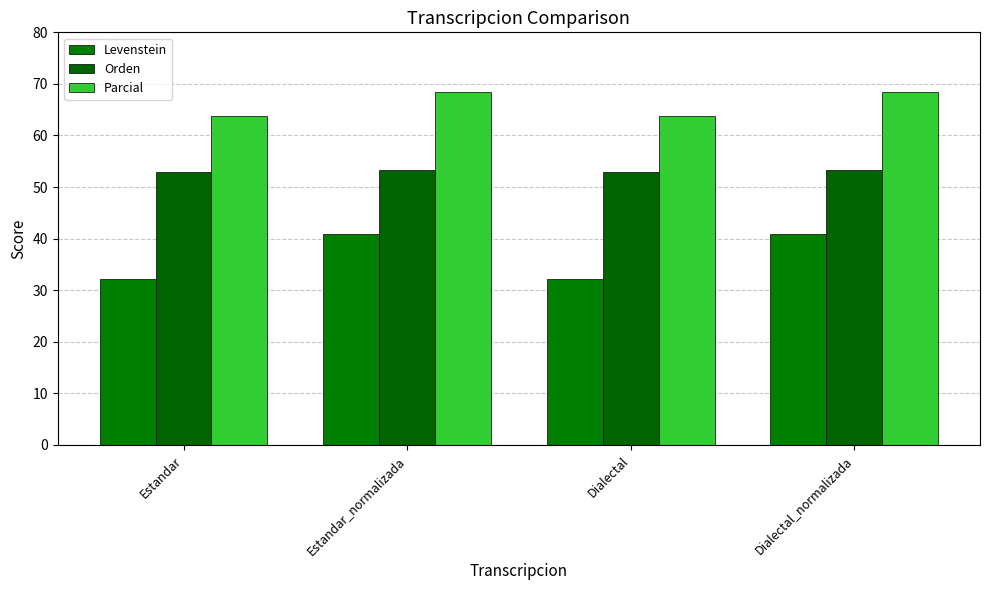

What is the sum of all Levenstein values?

146.1